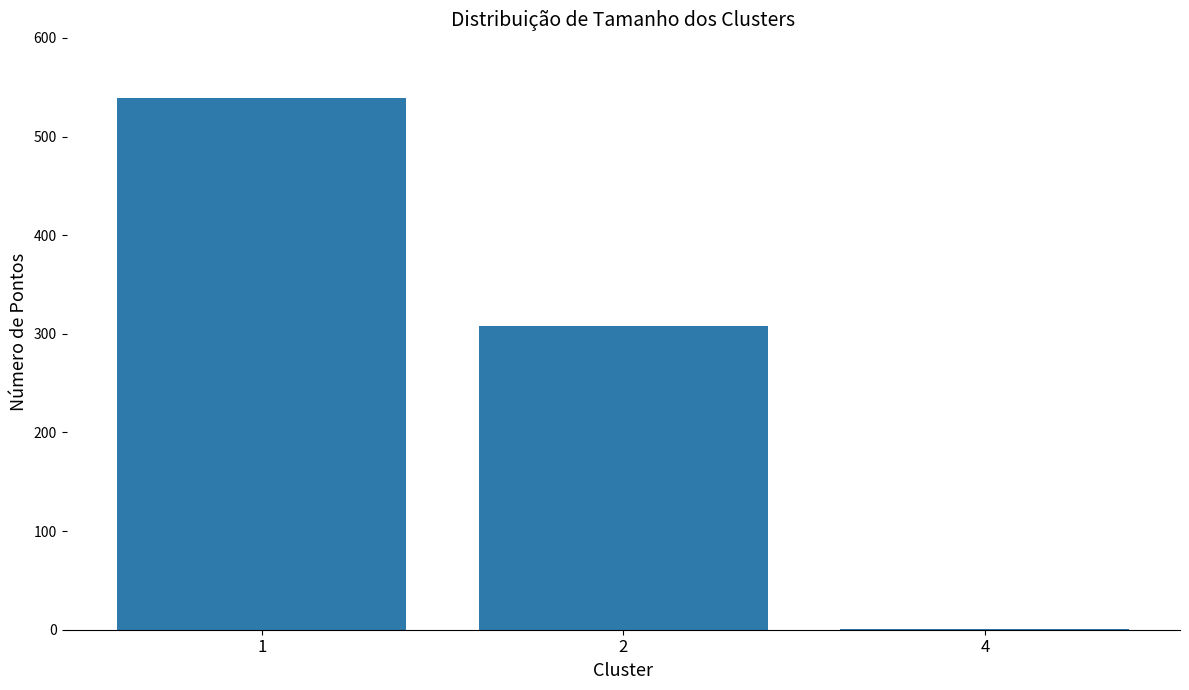

True or false: the data shows 434 at 2.

False